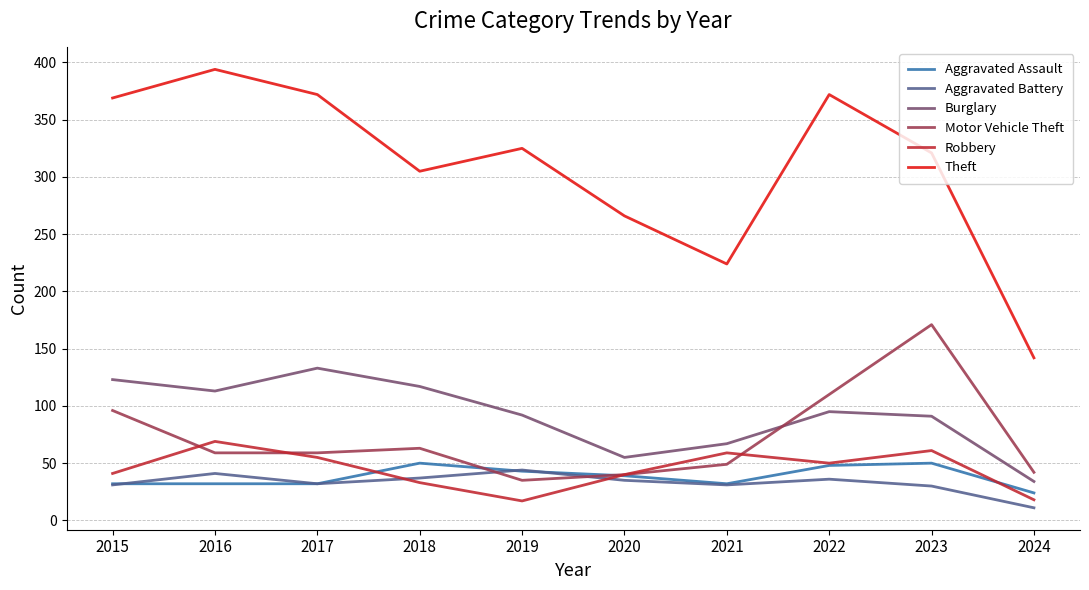

True or false: Burglary has more than 2 points higher than both neighbors.

False